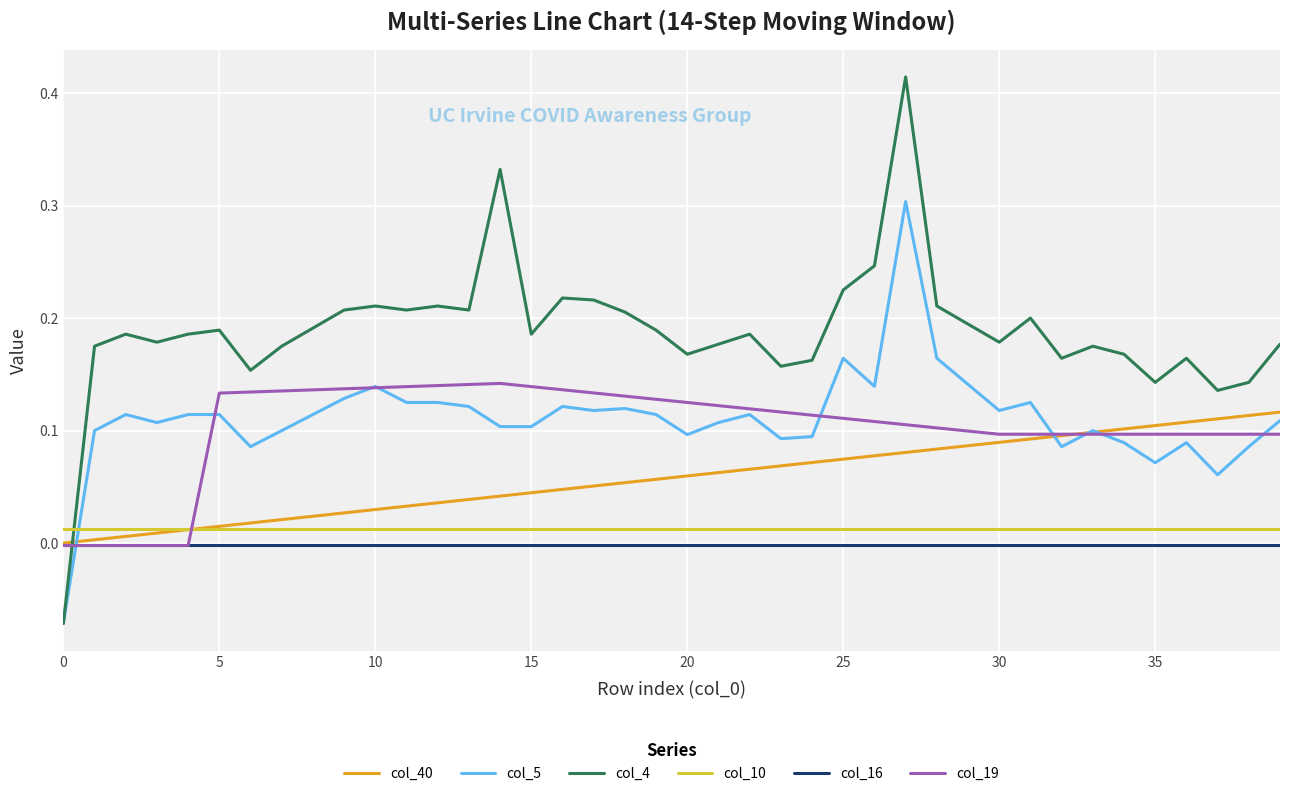

True or false: col_16 and col_10 cross at least once.

False